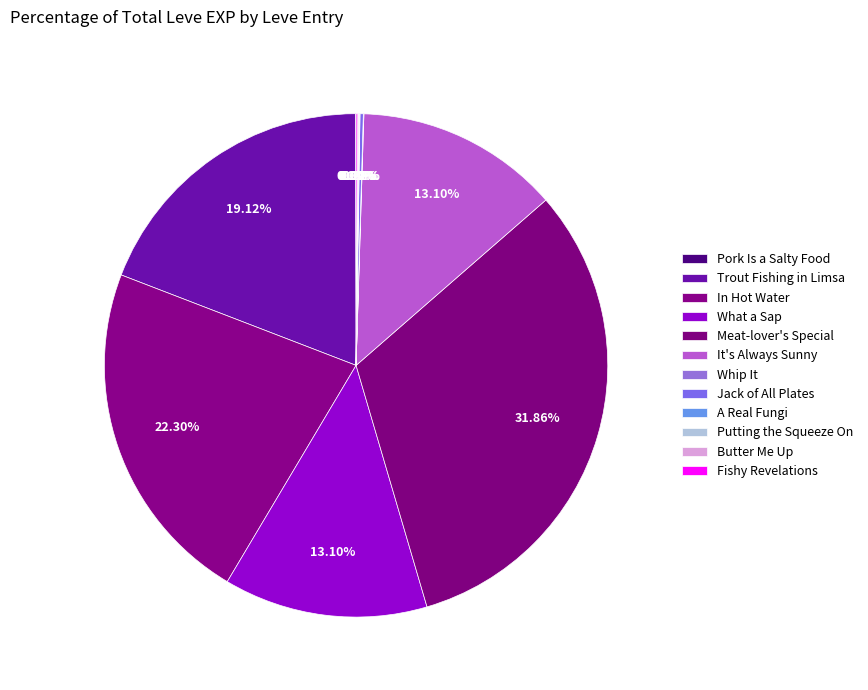

What portion of the pie excludes Butter Me Up?

100.0%